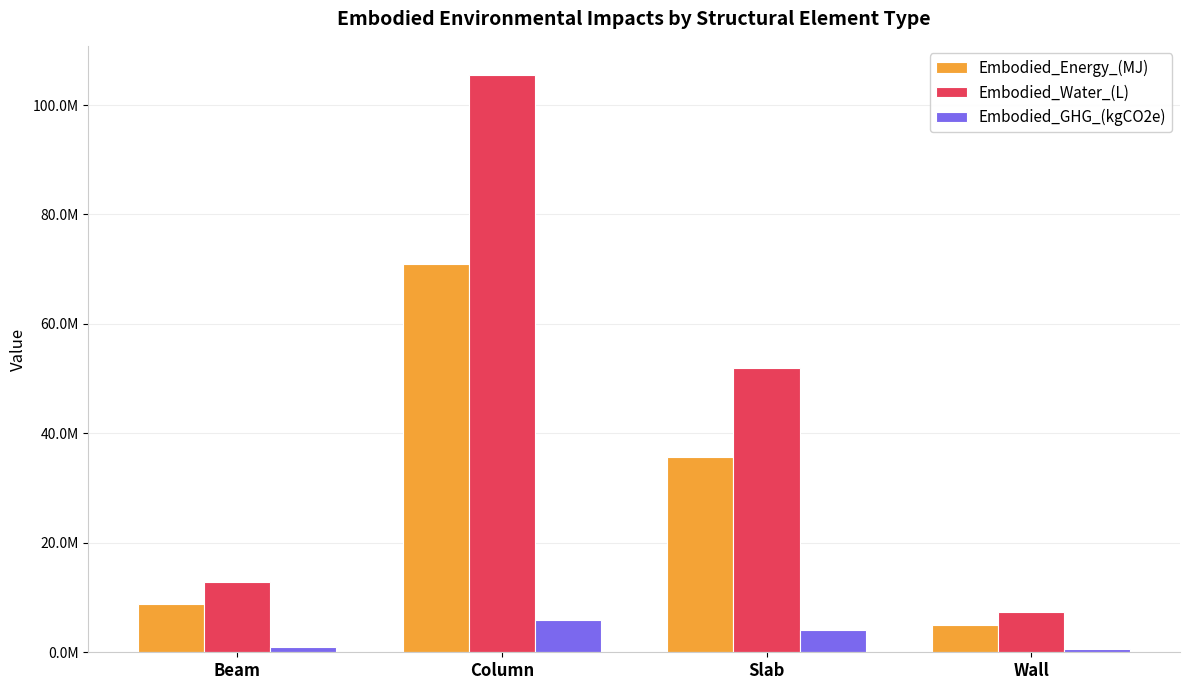

True or false: Embodied_GHG_(kgCO2e) has a value of 1011807.2 at Beam.

True